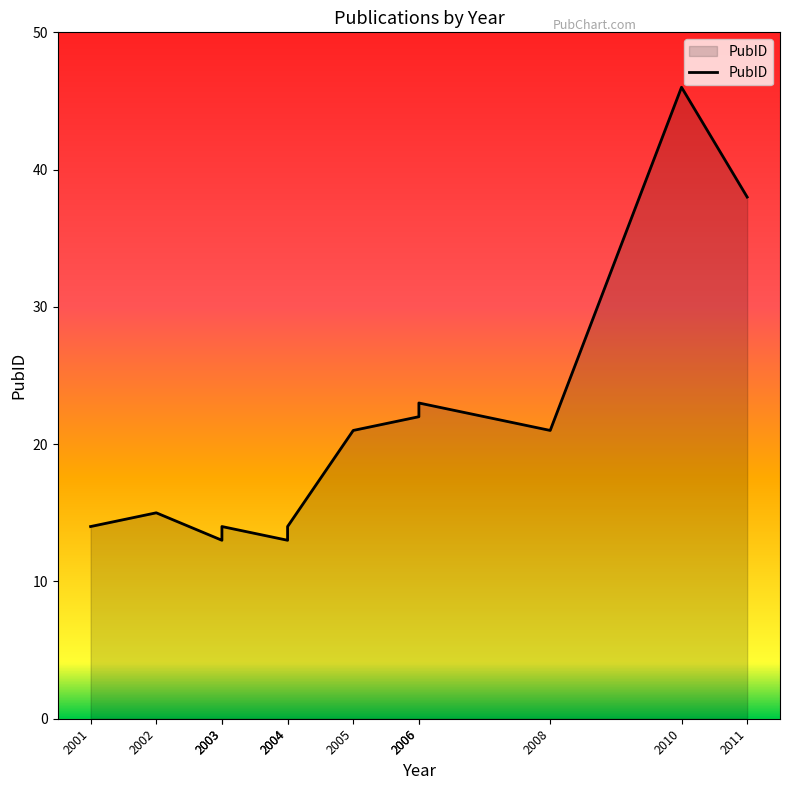

Does the chart display data point markers on the line(s)?

No